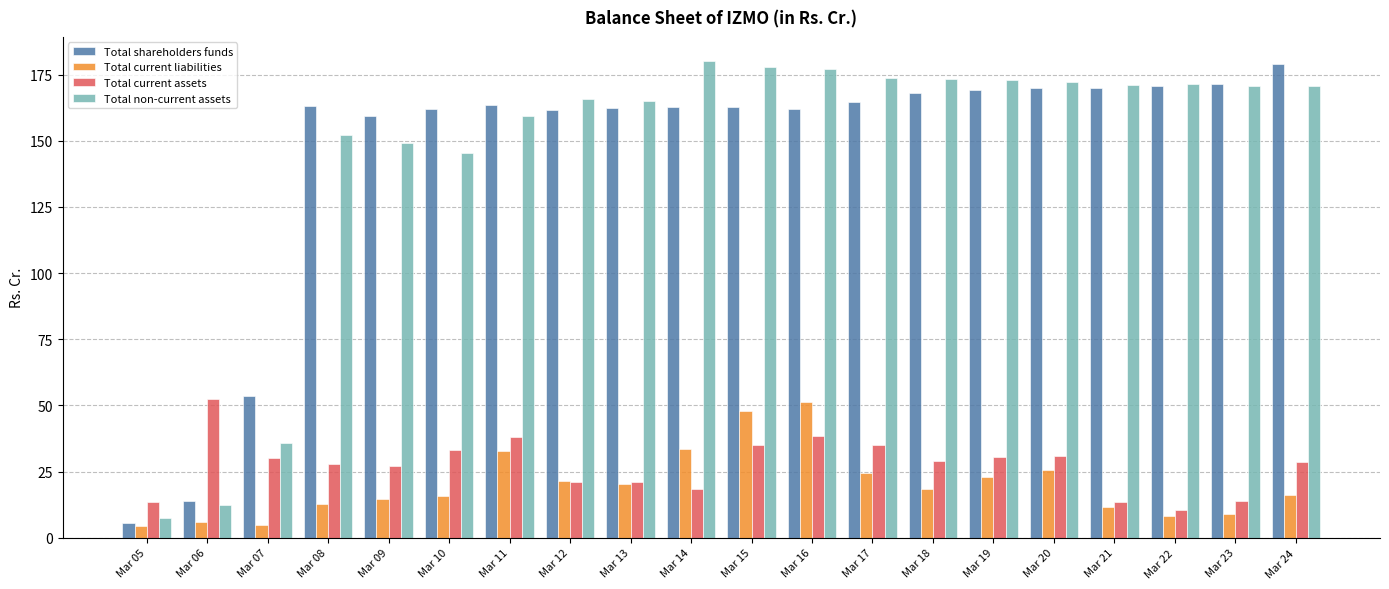

What is the minimum value shown in the chart?

4.6